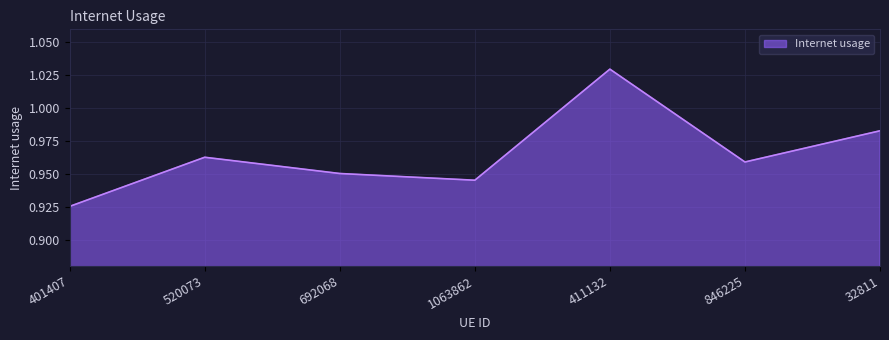

What is the sum of all values?

6.8